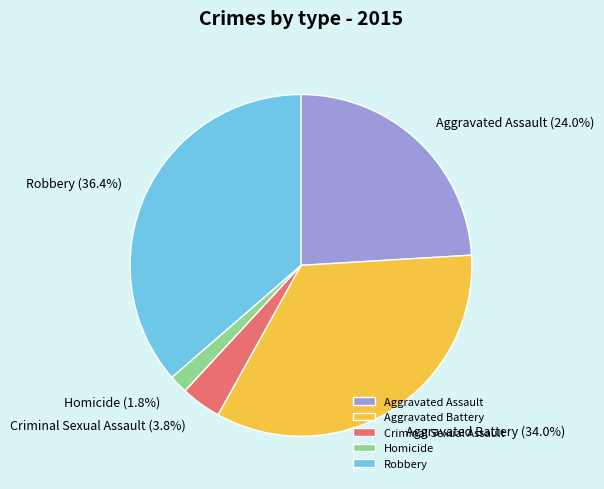

What percentage is NOT represented by Homicide?

98.2%